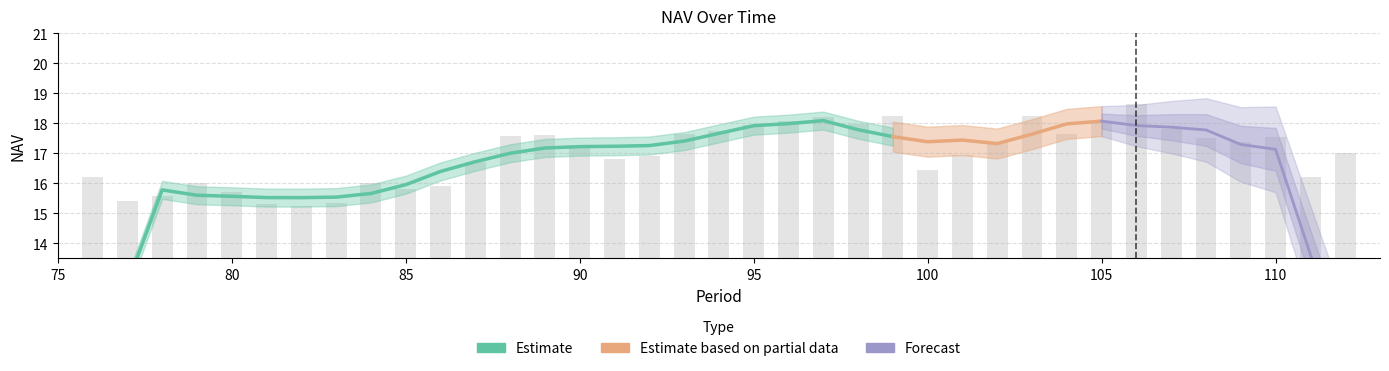

The chart shows a value of 7.6 at 97. True or false?

False